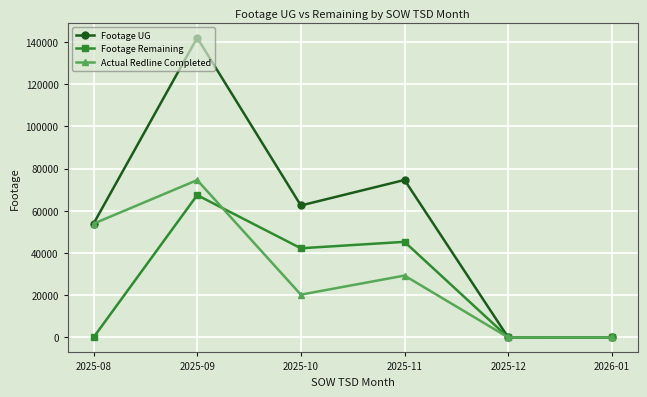

Which series changed the most between 2025-11 and 2025-12?

Footage UG